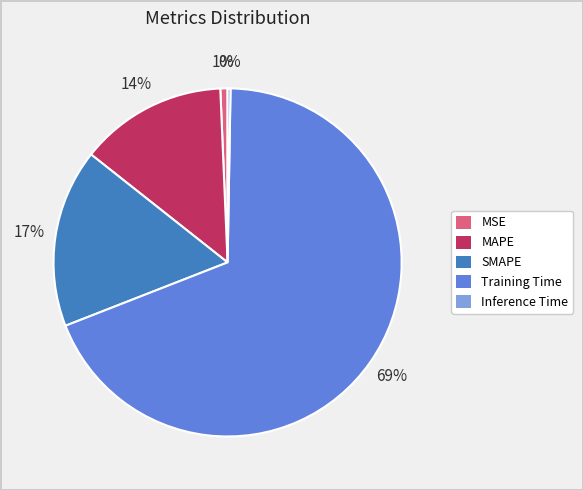

Which slice is the largest?

Training Time